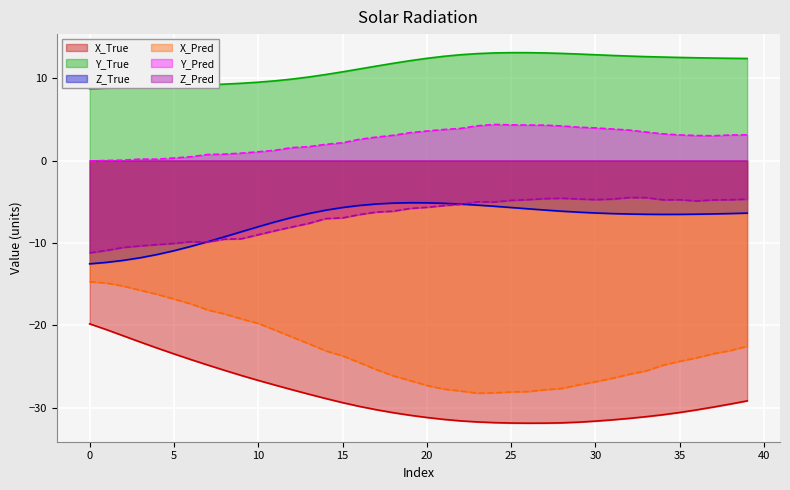

Between 0 and 15, which series saw the biggest shift?

X_True